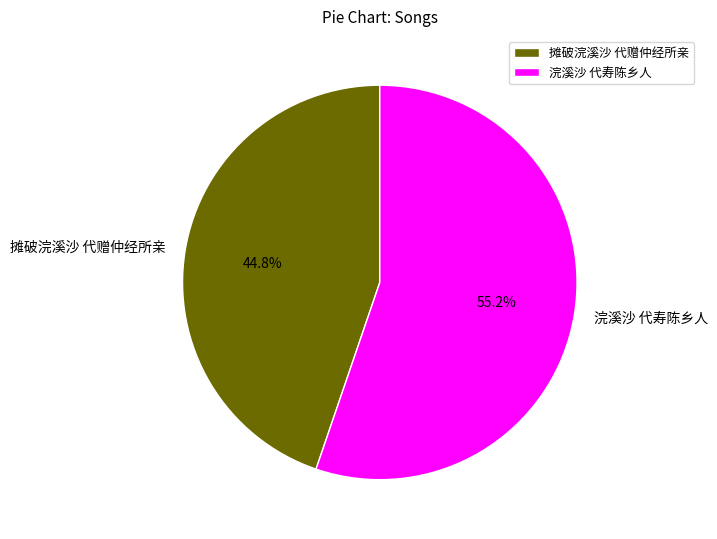

Rank the categories by value from highest to lowest.

浣溪沙 代寿陈乡人, 摊破浣溪沙 代赠仲经所亲